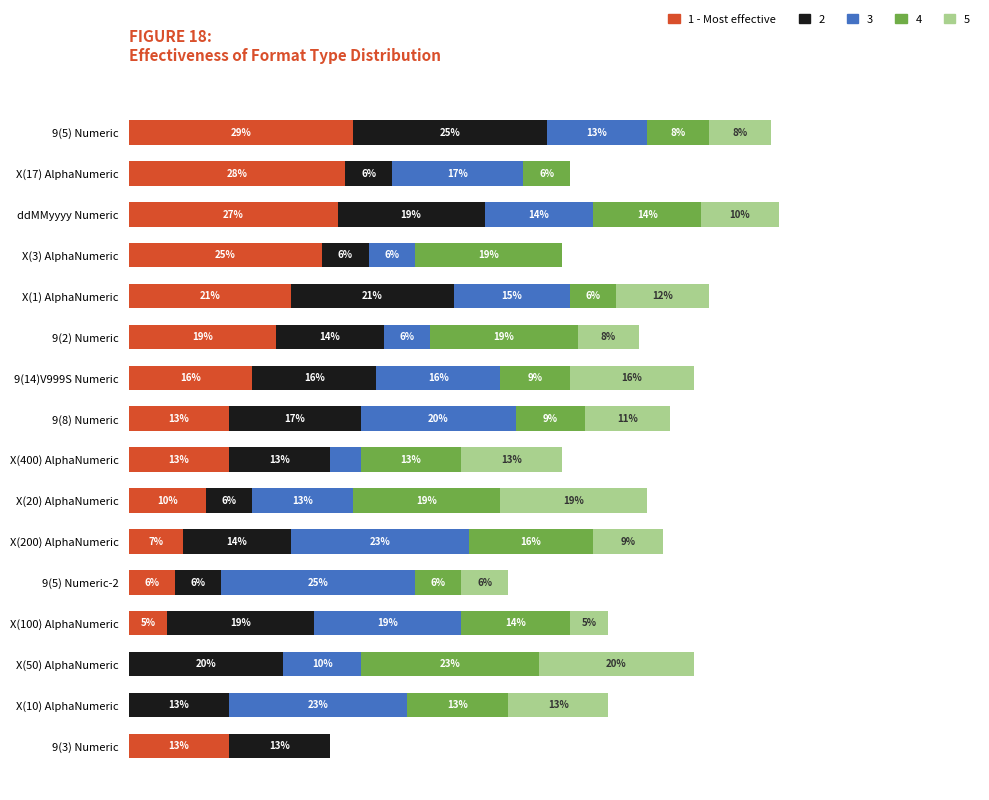

What are all the series names shown in the legend?

1 - Most effective, 2, 3, 4, 5